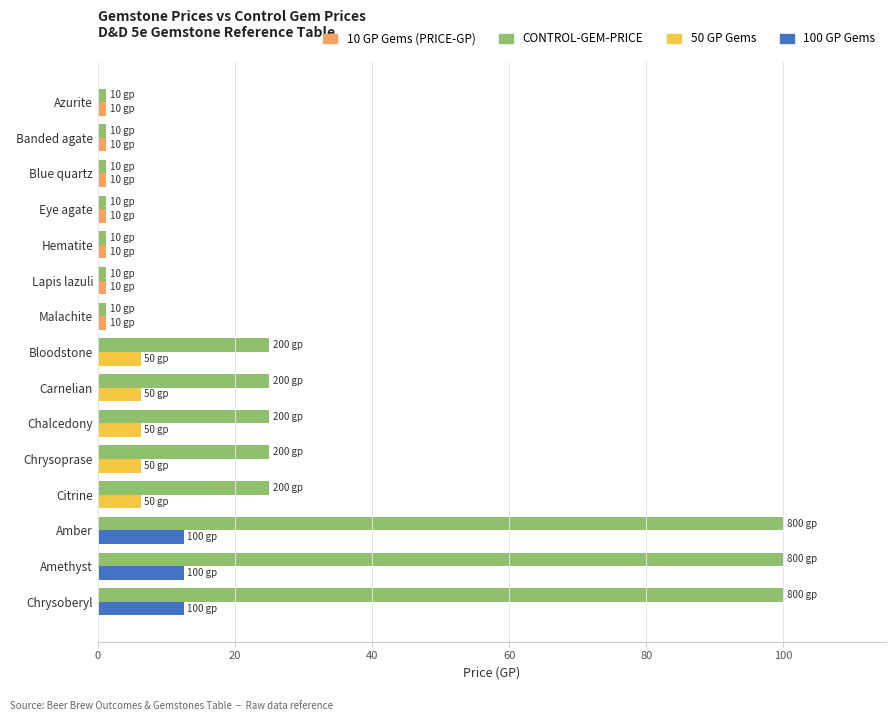

What is the difference between the highest and lowest values at Amethyst?

87.5